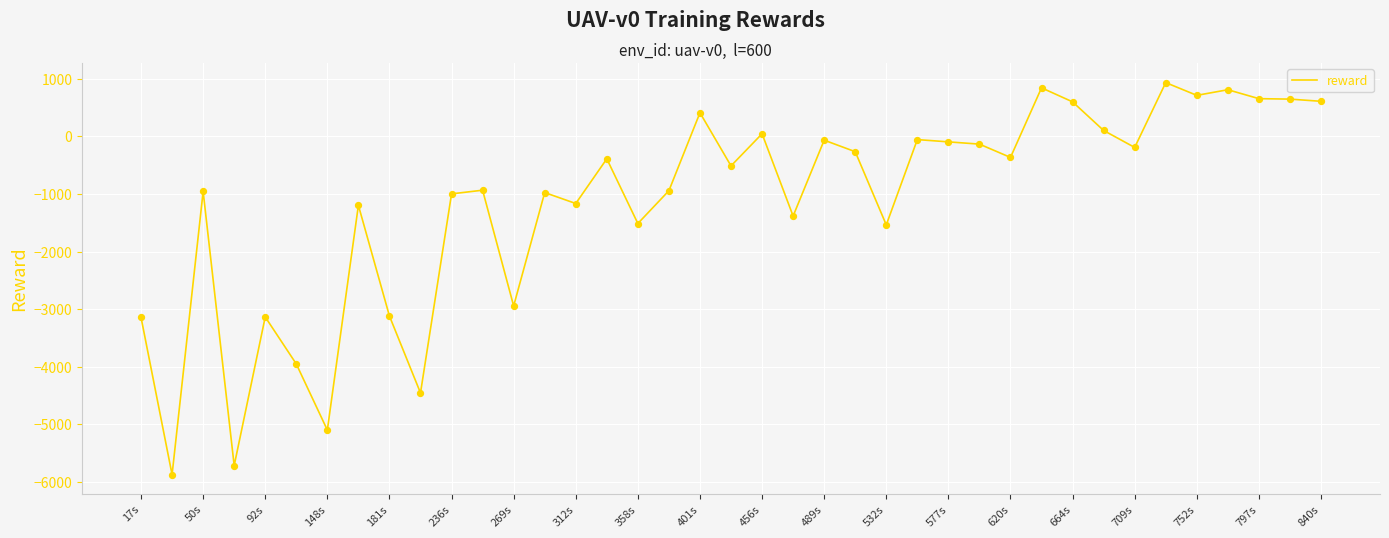

What is the difference between the maximum and minimum values?

6802.9